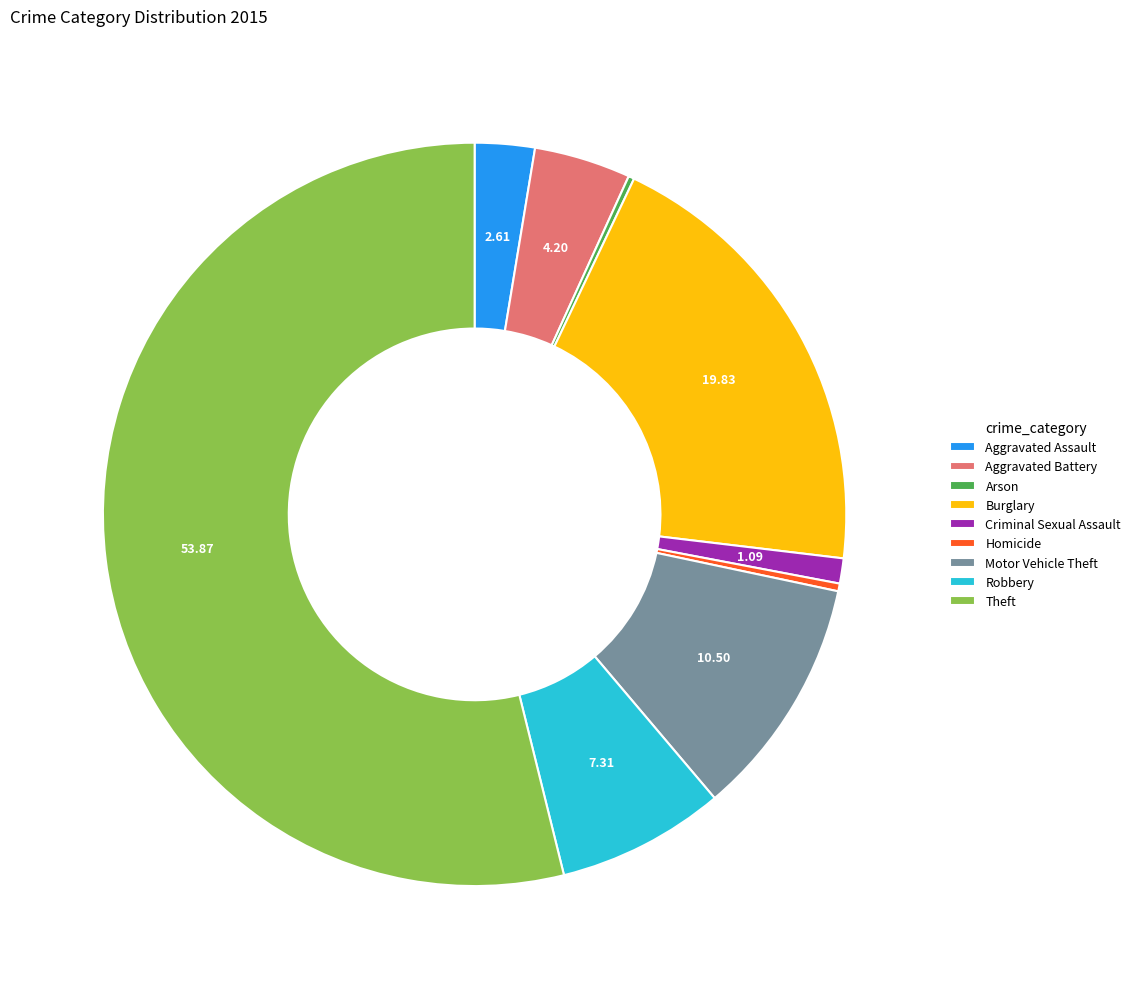

Is there any slice that represents more than half of the pie?

Yes